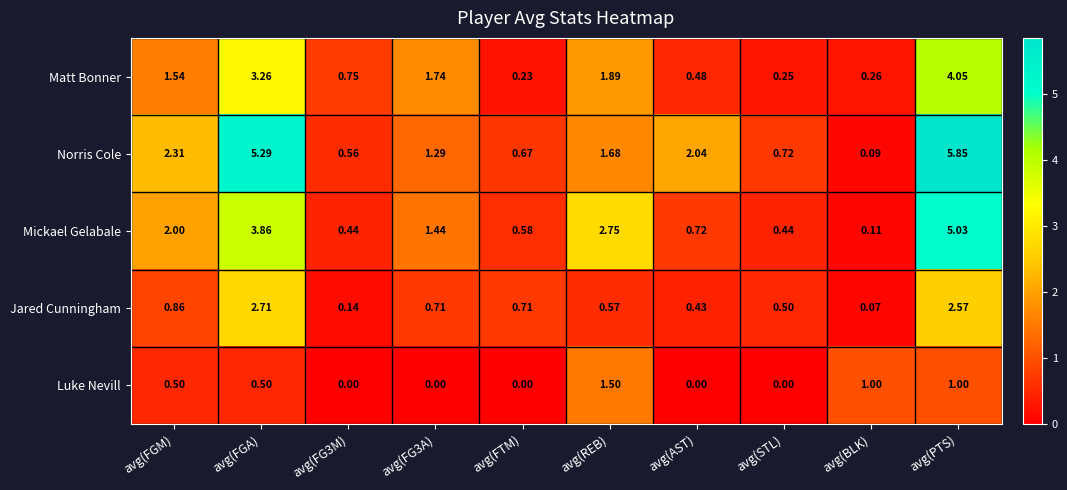

Rank the series by their average value, from lowest to highest.

Luke Nevill, Jared Cunningham, Matt Bonner, Mickael Gelabale, Norris Cole